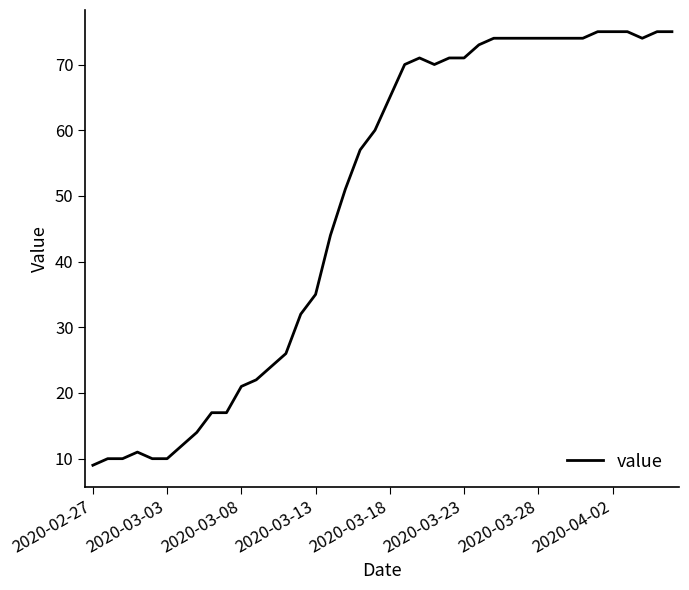

What is the average value?

49